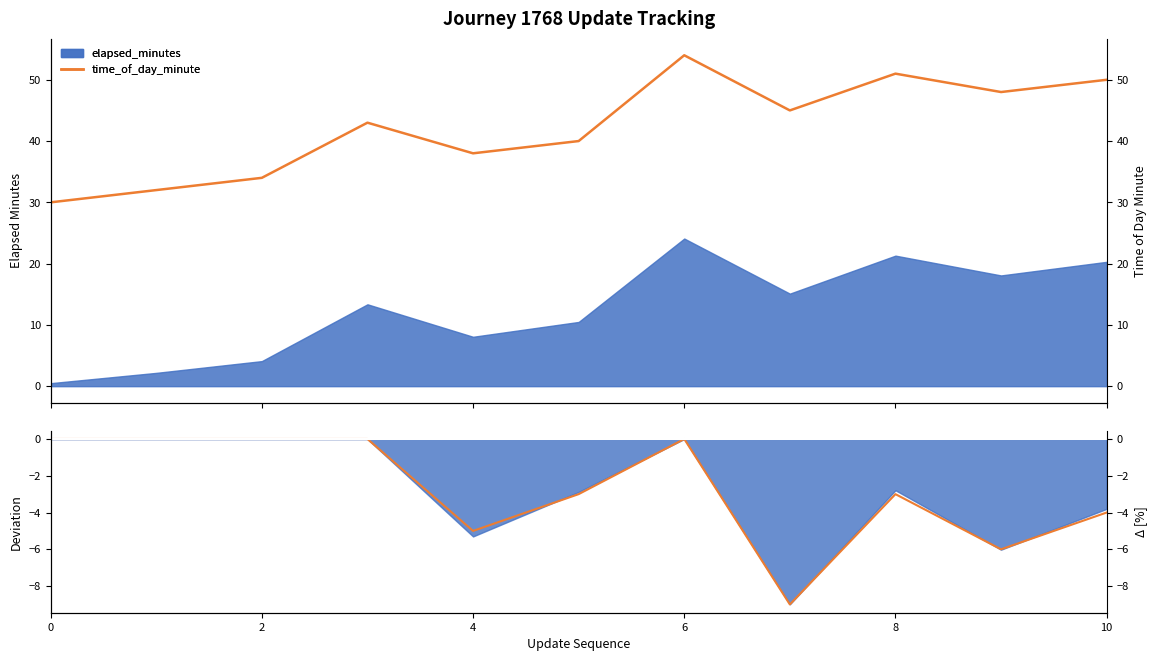

The value at 6 is 0. True or false?

True